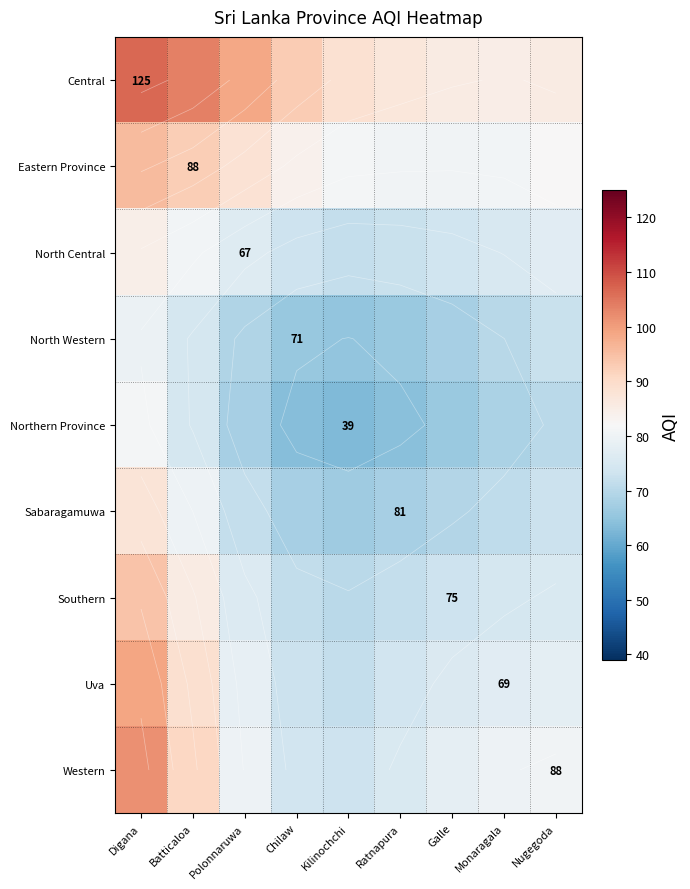

Rank the series at Nugegoda from lowest to highest value.

Northern Province, North Western, Sabaragamuwa, Southern, North Central, Uva, Western, Eastern Province, Central